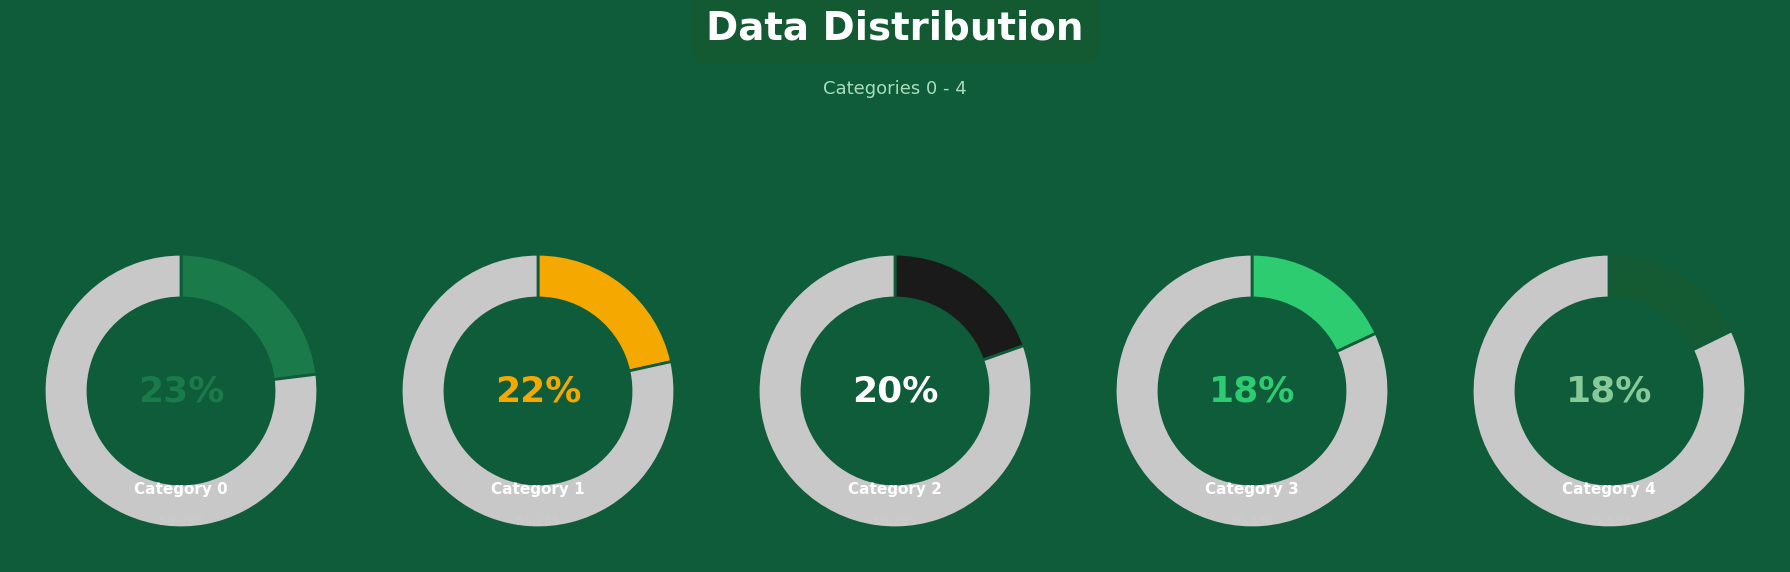

Is 2 the majority of the pie?

No